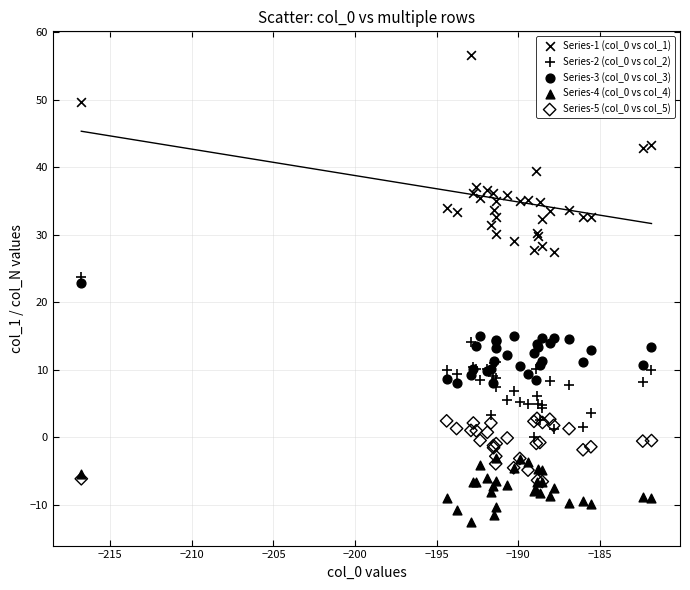

Across all series, what Y value is closest to 22?

22.8